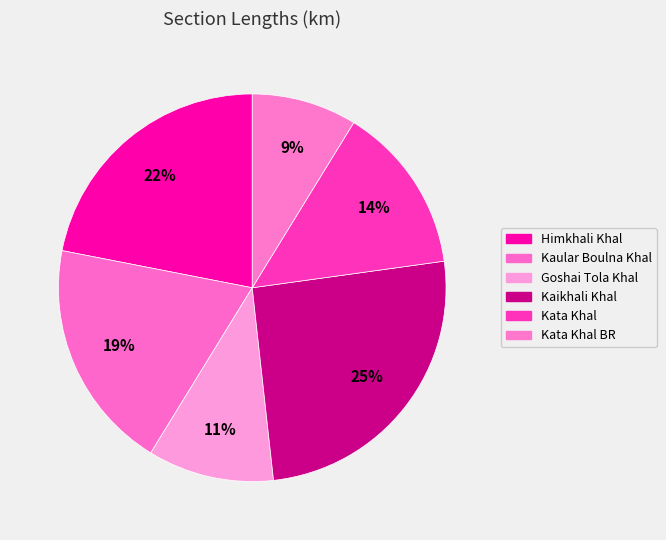

How many slices are in this pie chart?

6